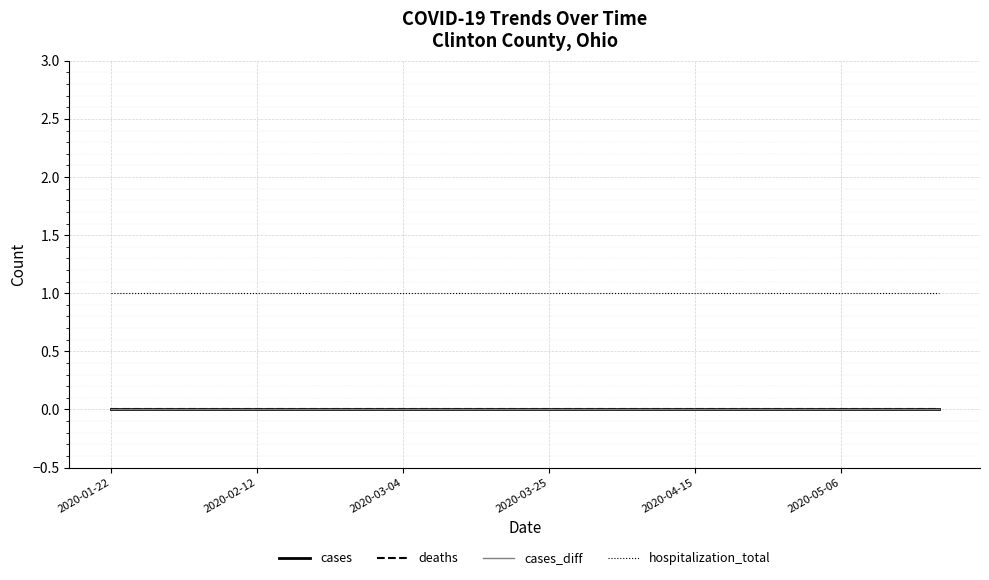

Reading right to left, what are all the values shown in this chart?

cases: 0	0	0	0	0	0	0	0	0	0	0	0	0	0	0	0	0	0
deaths: 0	0	0	0	0	0	0	0	0	0	0	0	0	0	0	0	0	0
cases_diff: 0	0	0	0	0	0	0	0	0	0	0	0	0	0	0	0	0	0
hospitalization_total: 1	1	1	1	1	1	1	1	1	1	1	1	1	1	1	1	1	1